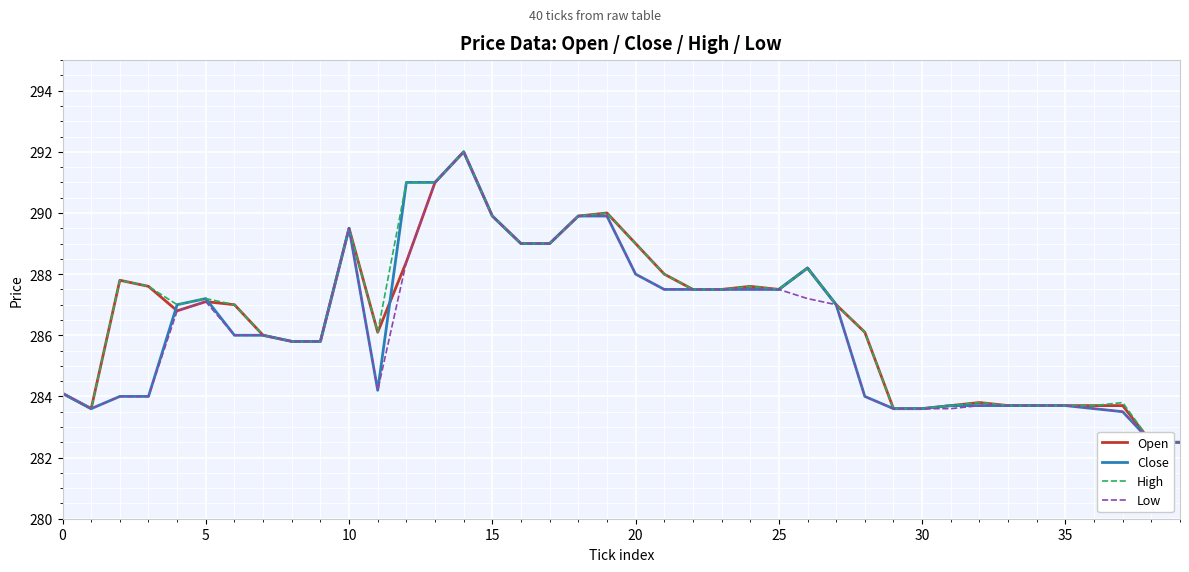

What is the approximate value of Open at 32?

283.8